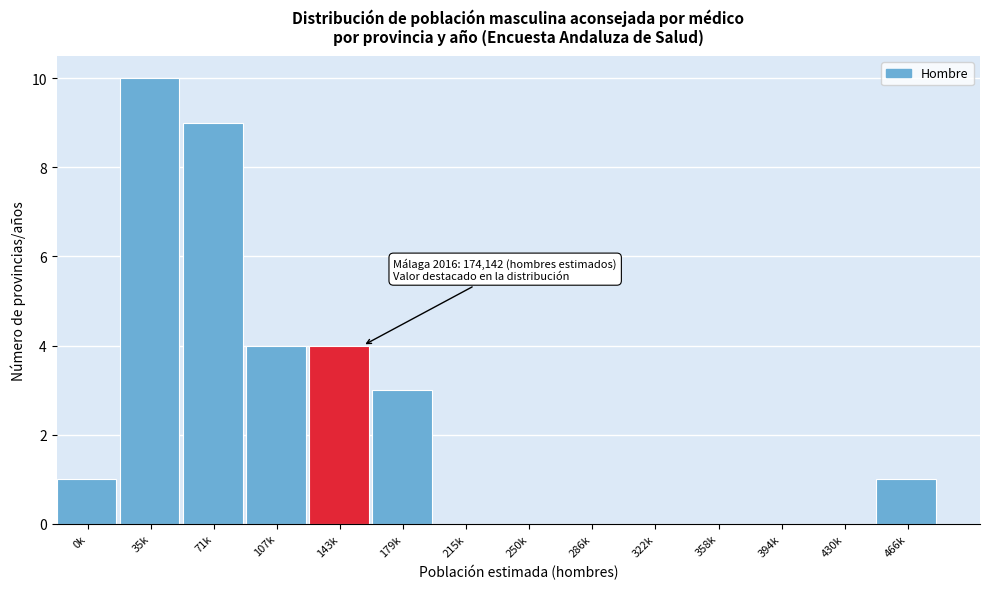

Reading left to right, what are all the values shown in this chart?

0k=1	35k=10	71k=9	107k=4	143k=4	179k=3	215k=0	250k=0	286k=0	322k=0	358k=0	394k=0	430k=0	466k=1